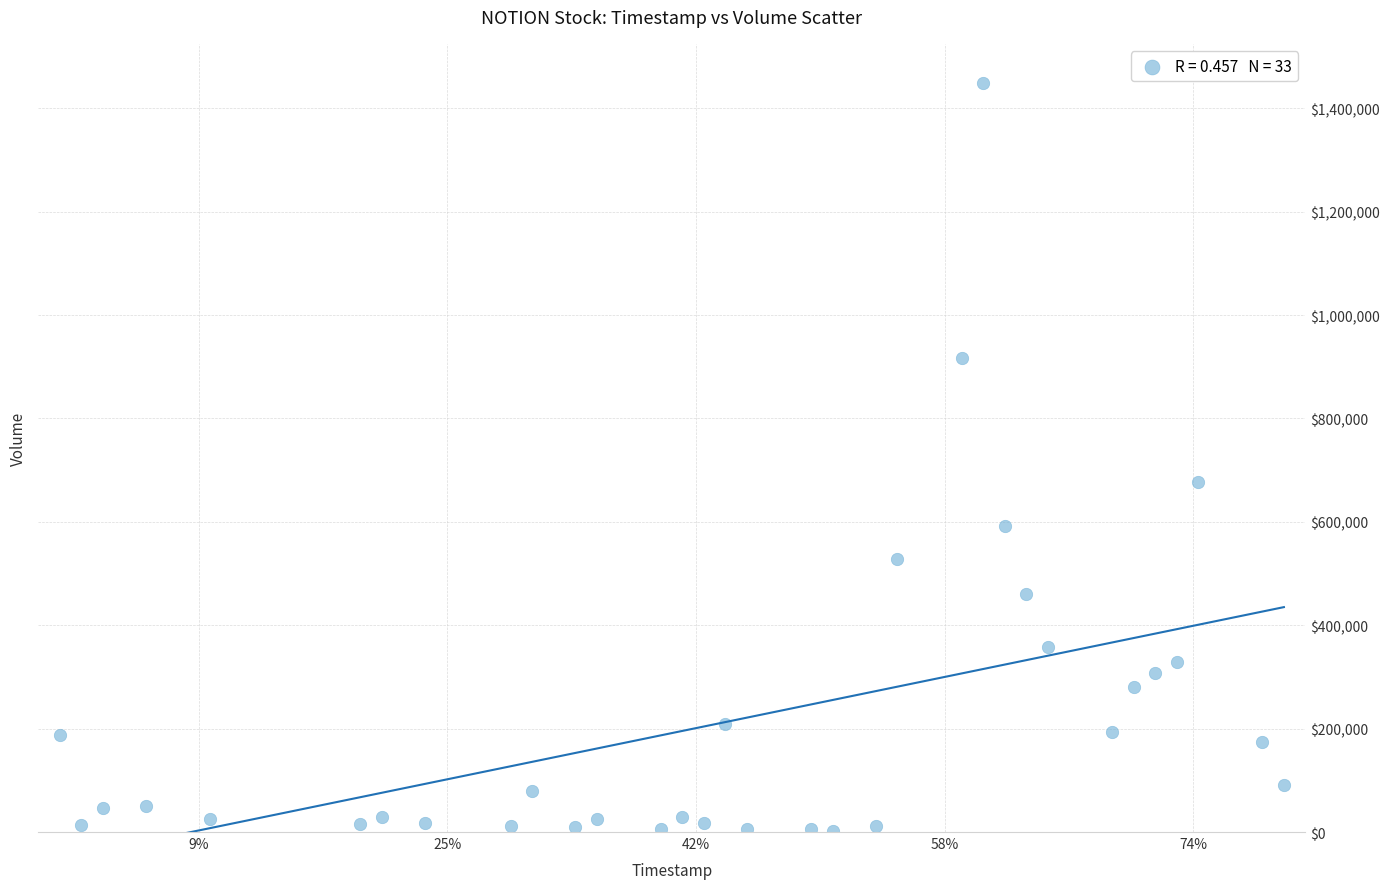

What is the range of X values (max minus min)?

4924800